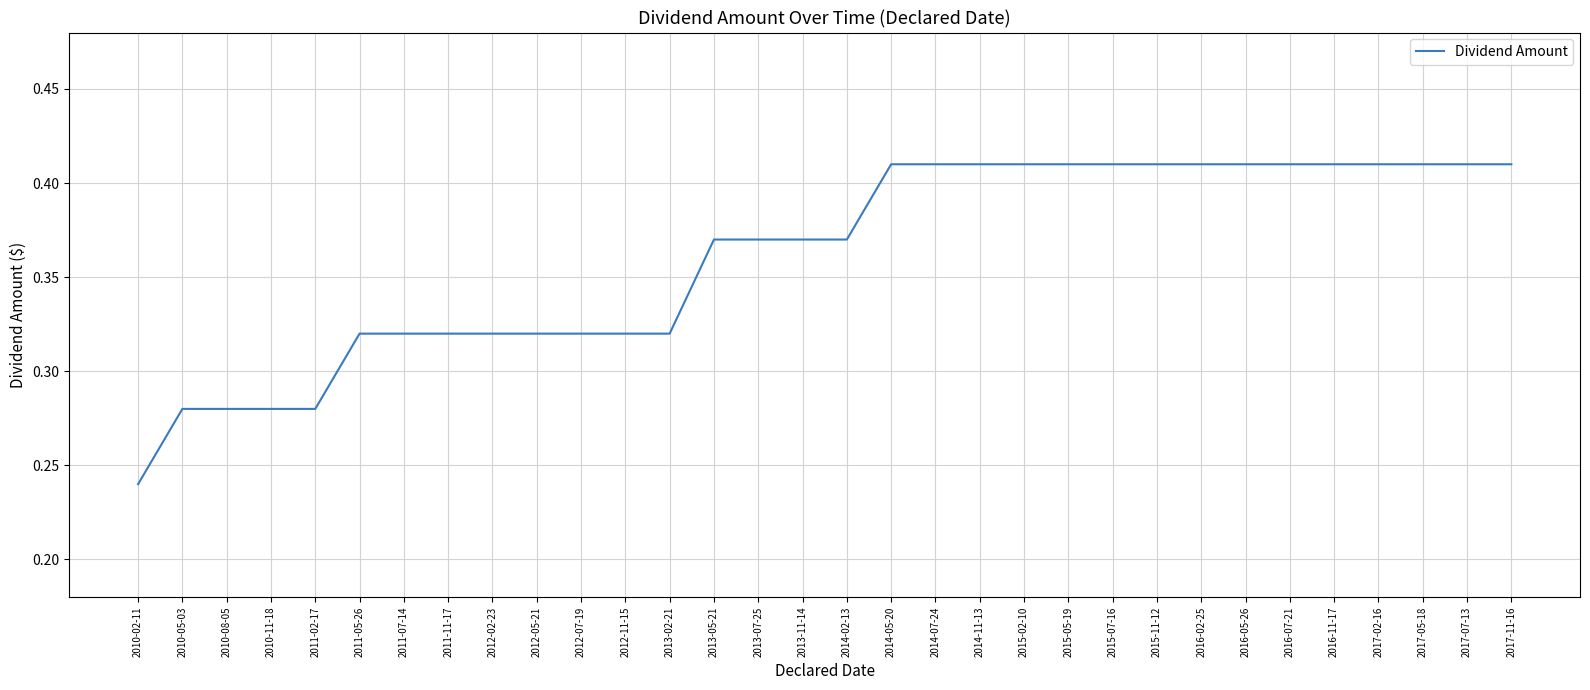

Which label corresponds to the smallest value in the chart?

2010-02-11